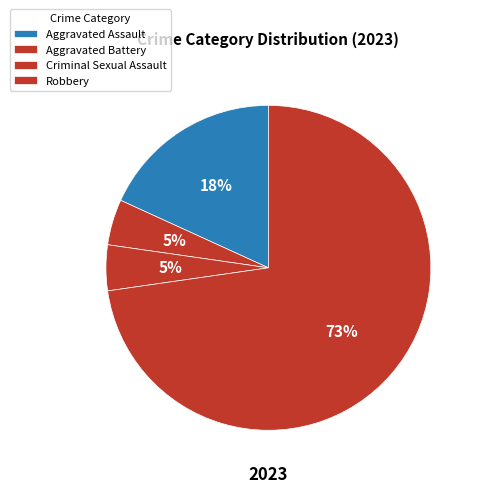

Count the number of slices in the pie.

4